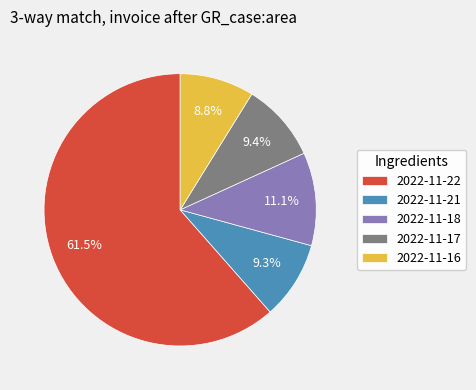

To the nearest percent, what percentage of the pie is 2022-11-18?

11%